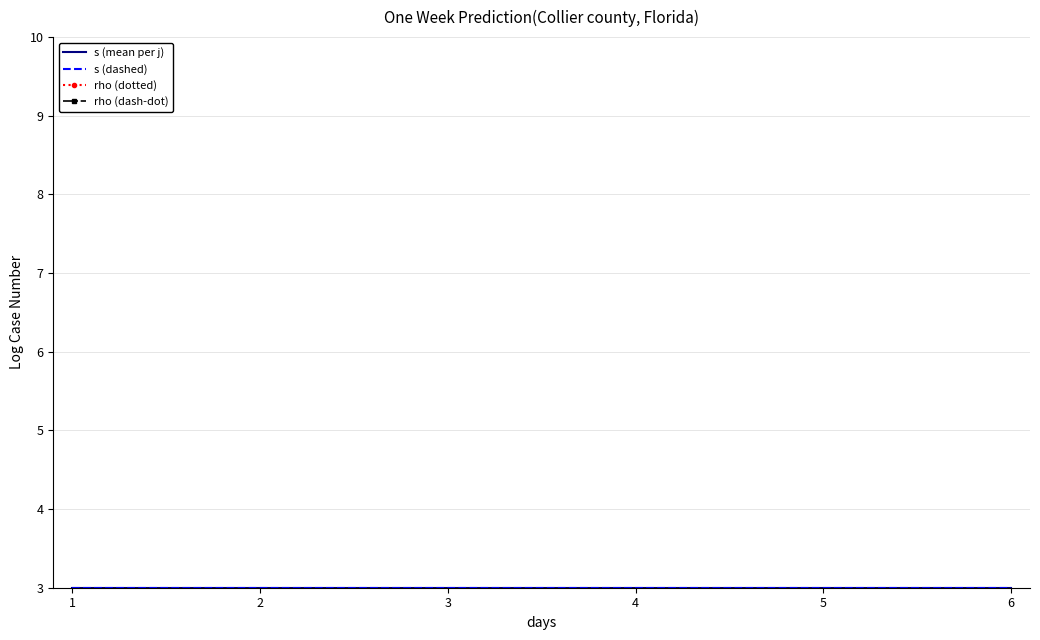

Reading right to left, extract all data points from this chart.

s (mean per j): 3	3	3	3	3
s (dashed): 3	3	3	3	3
rho (dotted): 1	1	1	1	1
rho (dash-dot): 1	1	1	1	1